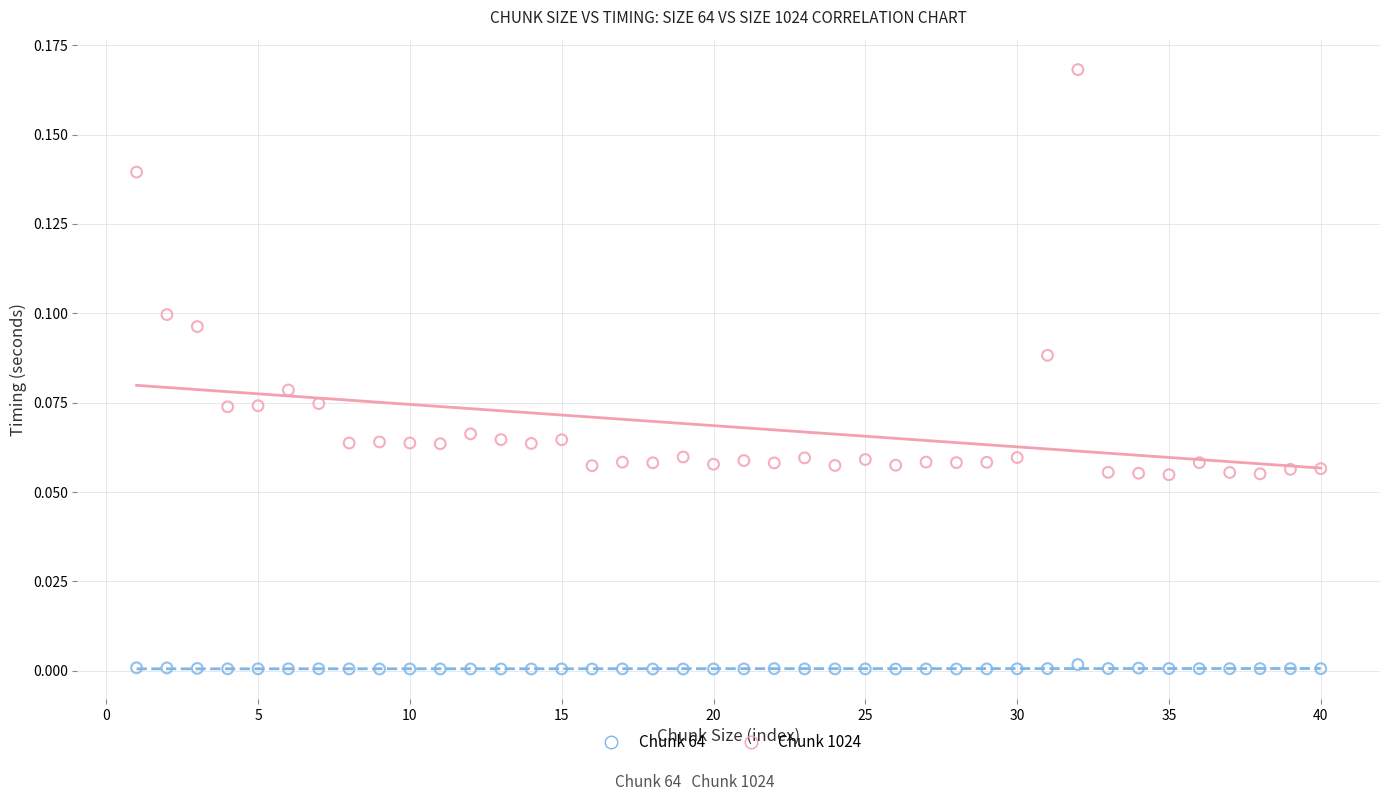

What are all the series names shown in the legend?

Chunk 64, Chunk 1024